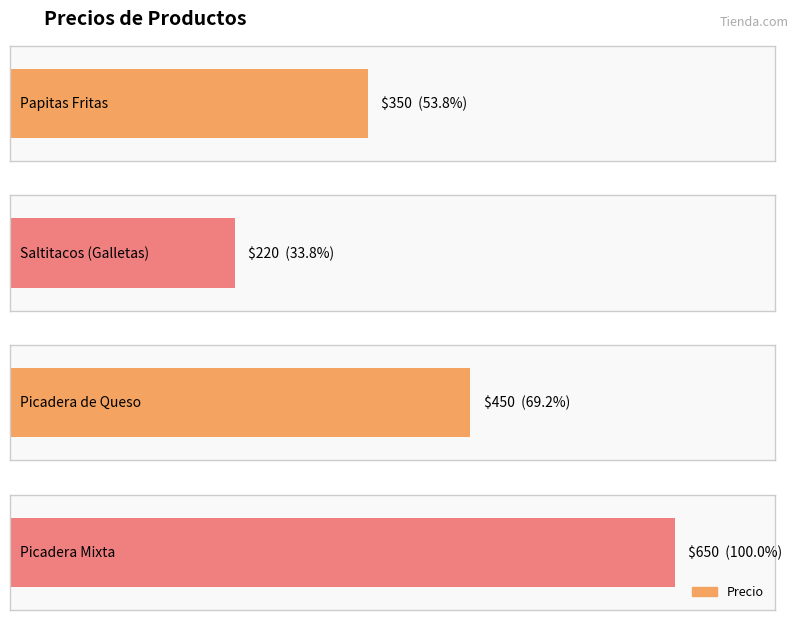

At which category does the chart reach its peak across all series?

Picadera Mixta